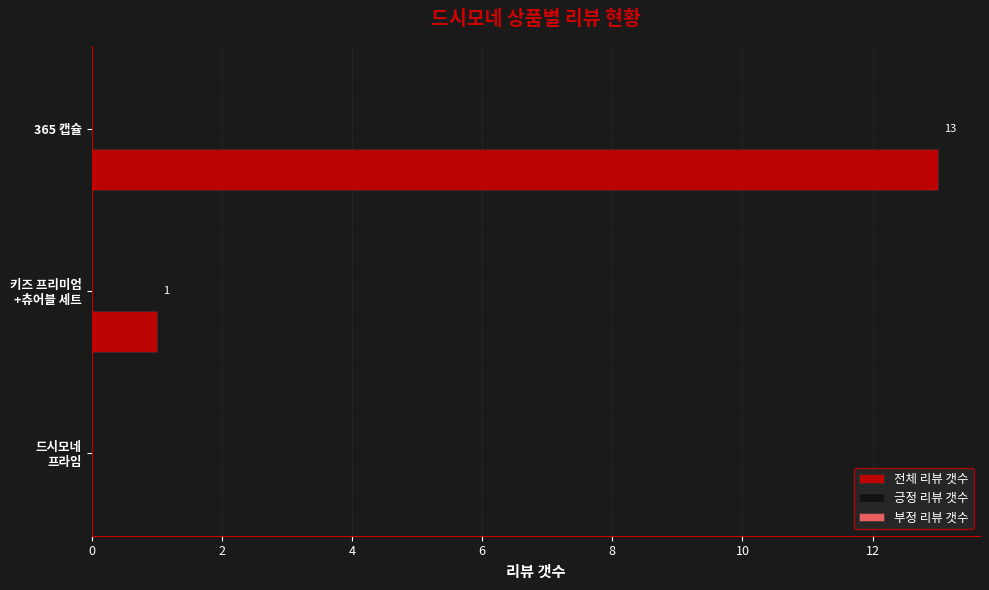

What is the approximate value at 365 캡슐, to the nearest 10?

10